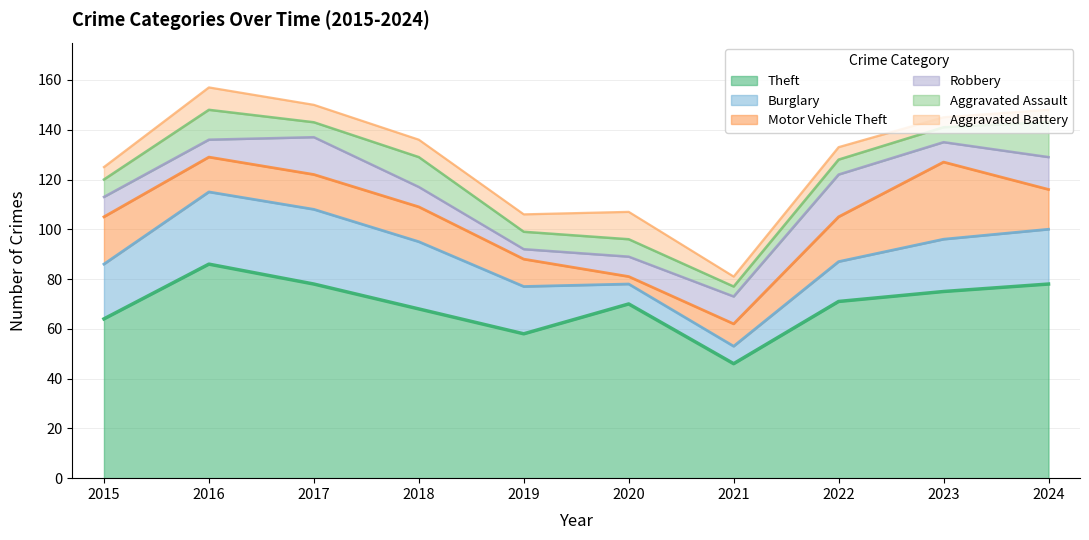

What is the maximum value for Motor Vehicle Theft?

31